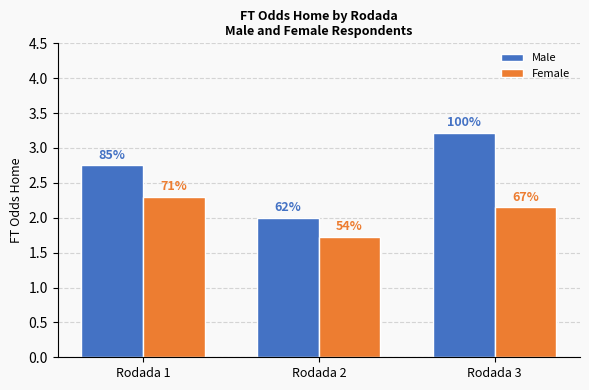

How many bars are there in each group?

2